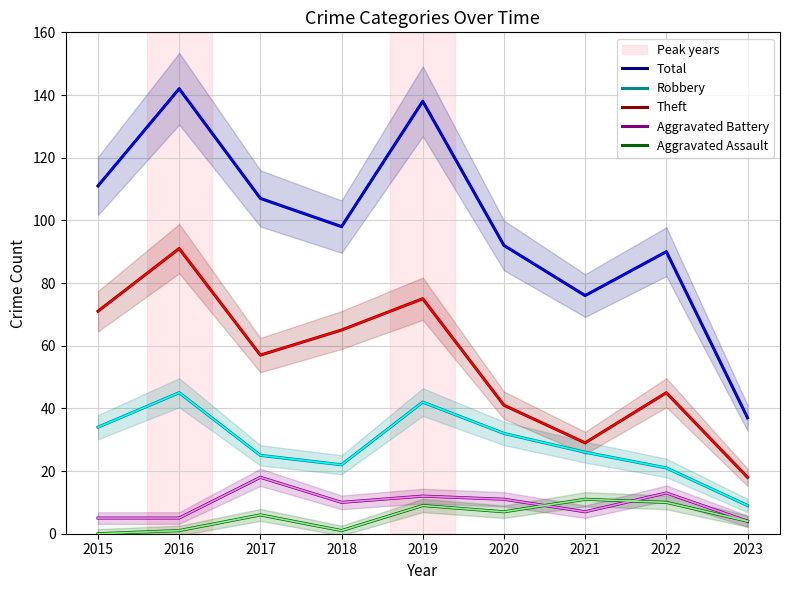

Which label corresponds to the smallest value in the chart?

2015